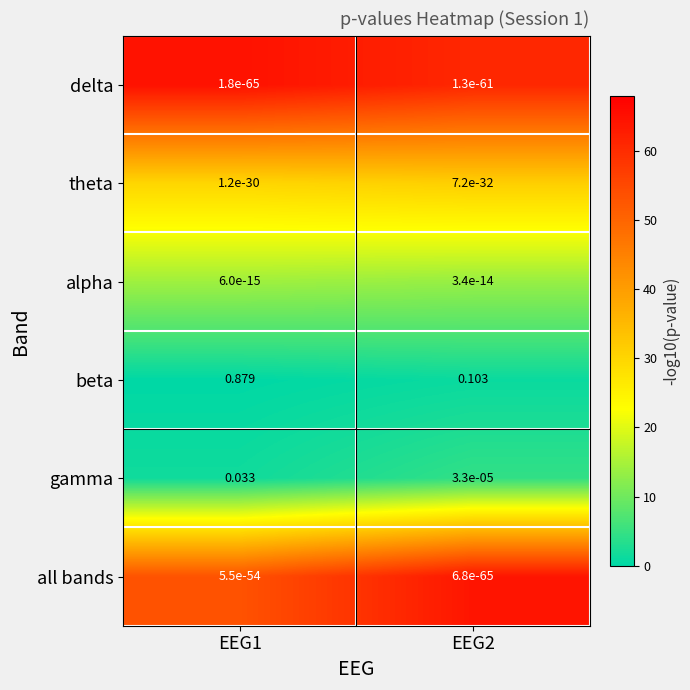

Which series has the largest range (max minus min)?

beta